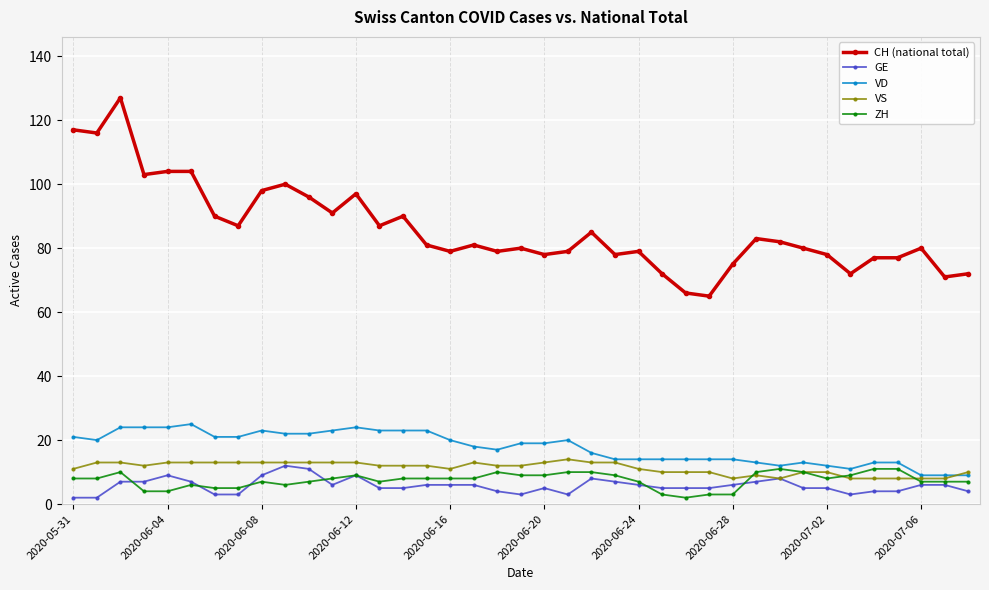

At how many categories does at least one series exceed 58?

39